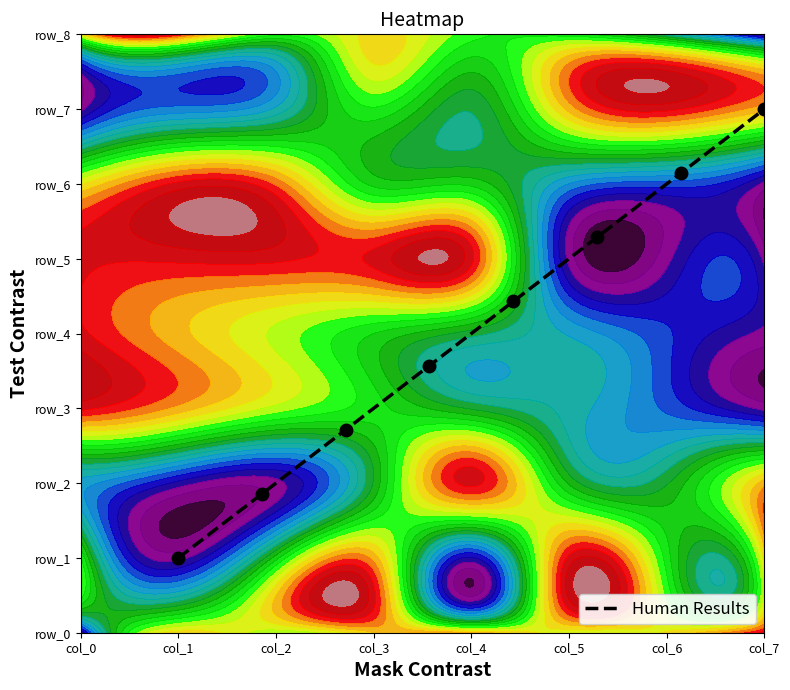

What is the difference between the maximum and minimum values?

6.0